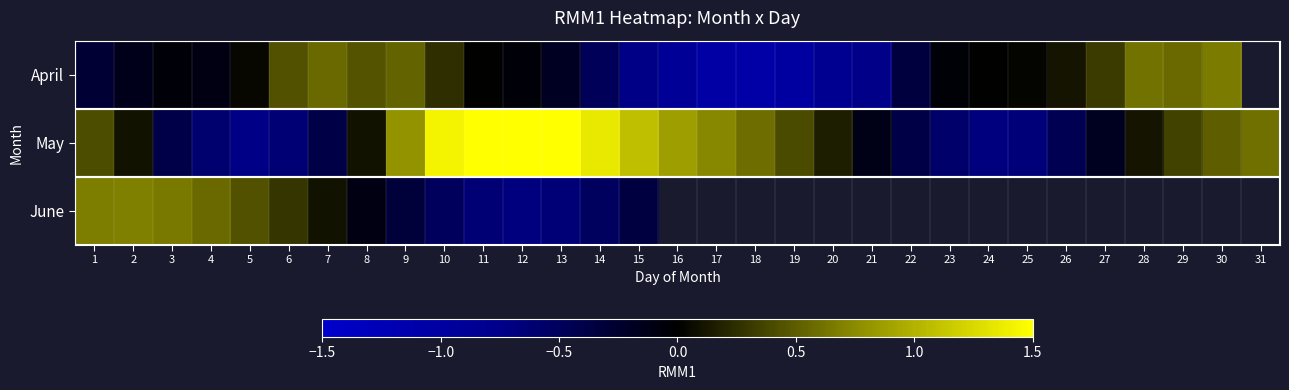

The value of May at 13 is 1.6. True or false?

True